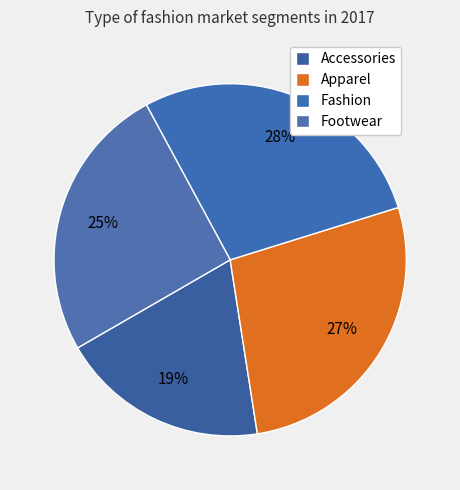

Count the number of slices in the pie.

4